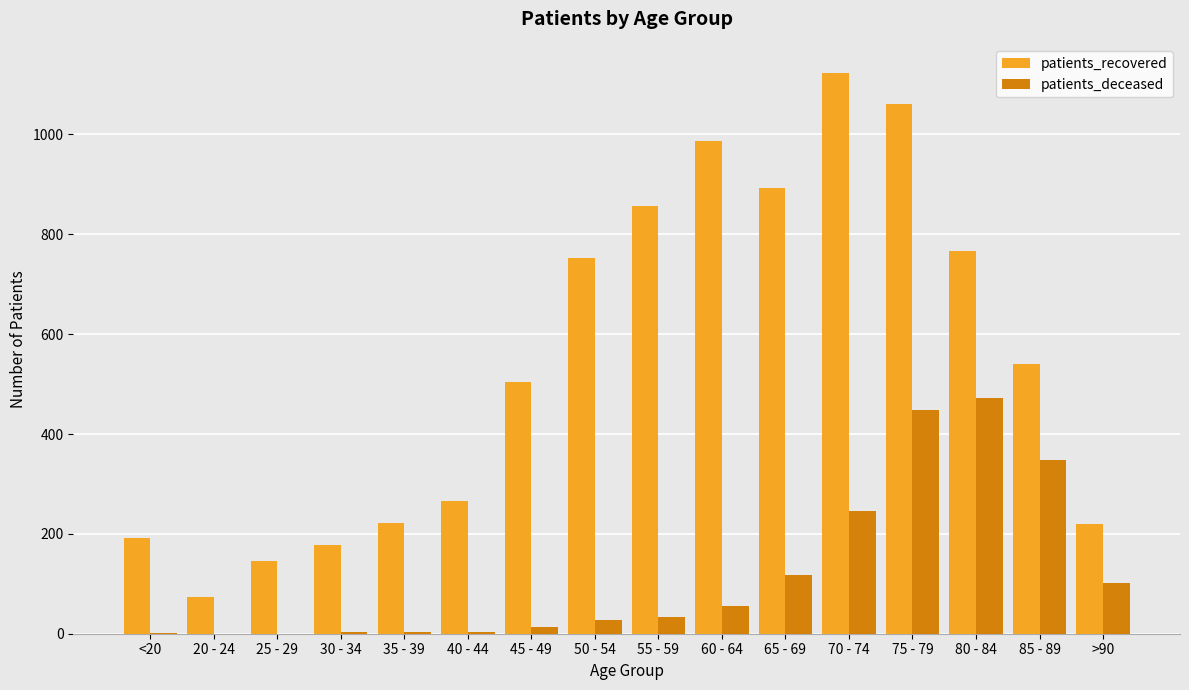

What are all the series names shown in the legend?

patients_recovered, patients_deceased